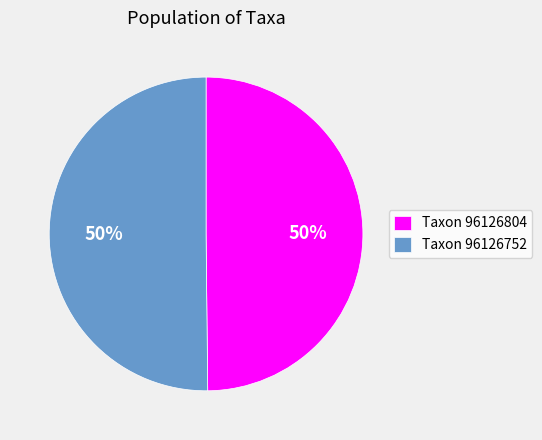

Combined, do Taxon 96126752 and Taxon 96126804 account for over 50%?

Yes